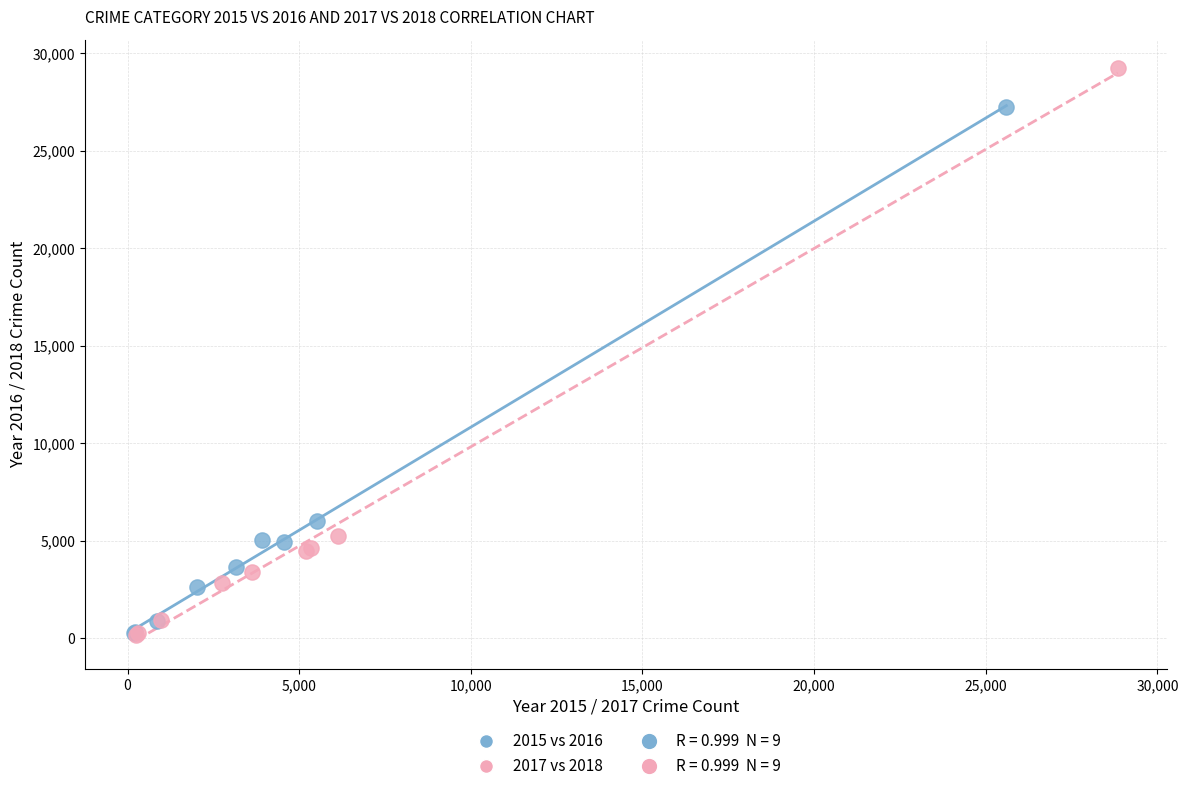

Which series has the largest Y range (max minus min)?

2017 vs 2018